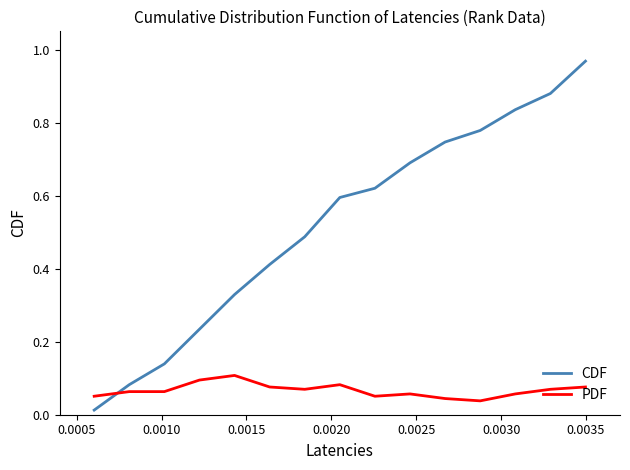

Which series has the largest total across all categories?

CDF